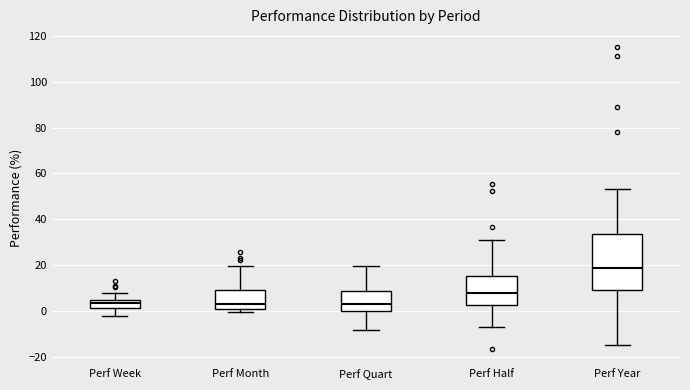

Reading left to right, transcribe this box plot: for each box, give where its median line is, the range the box spans, and where its two whiskers end, as read against the y-axis. The values are not printed on the chart, so give them approximately, as read against the axis.

Perf Week: median 4 (inside the box), box 2 to 4, whiskers -2 to 8
Perf Month: median 4, box 0 to 10, whiskers 0 (just below the box's lower edge) to 20
Perf Quart: median 4, box 0 to 8, whiskers -8 to 20
Perf Half: median 8, box 2 to 16, whiskers -8 to 32
Perf Year: median 18, box 8 to 34, whiskers -14 to 54